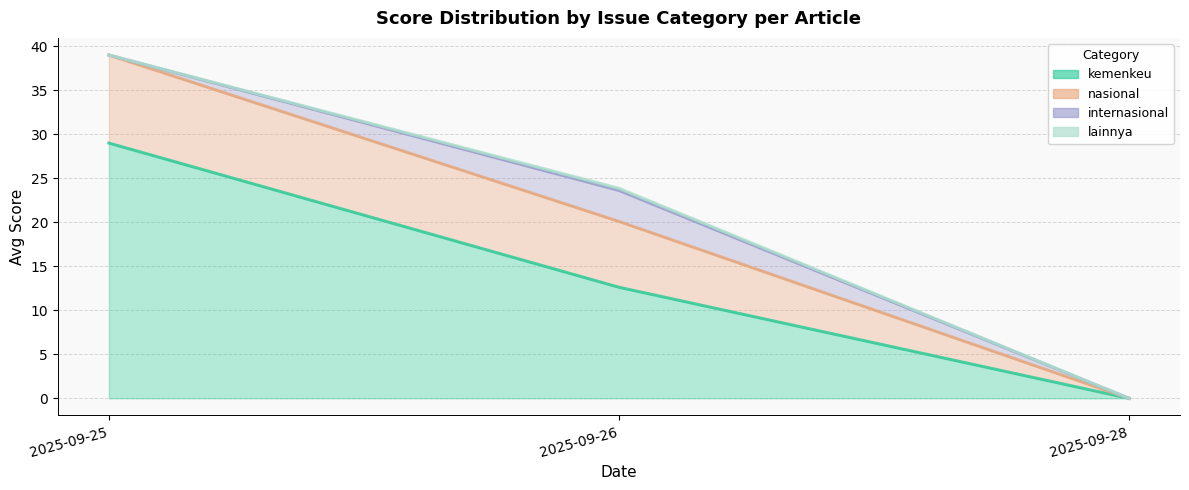

Which series has the widest spread of values?

score_nasional_line